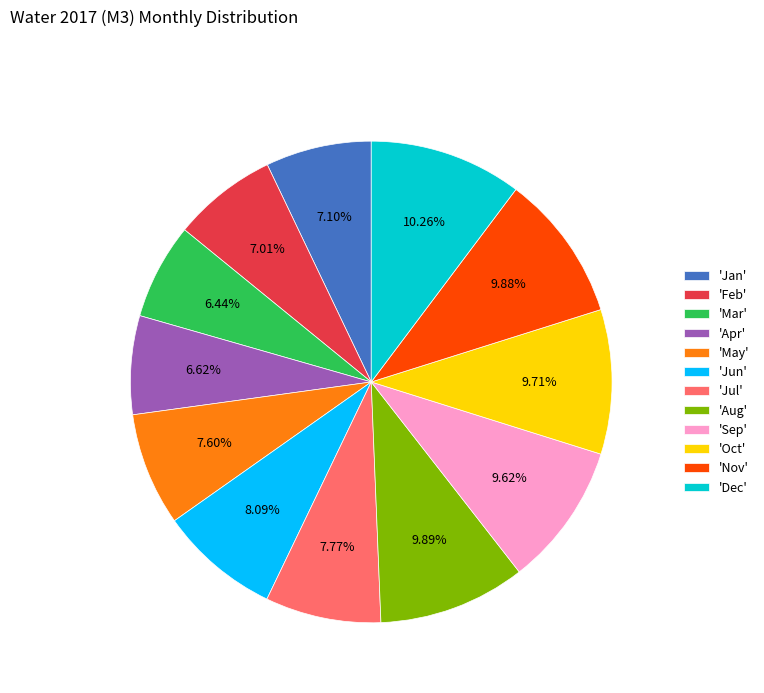

Is the sum of 'Feb' and 'Jun' greater than half?

No